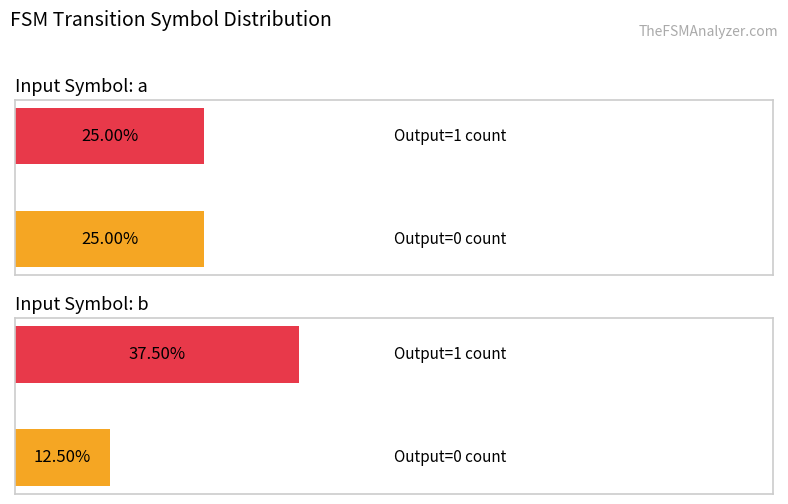

What are all the series names shown in the legend?

output_symbol=0 (count), output_symbol=1 (count)